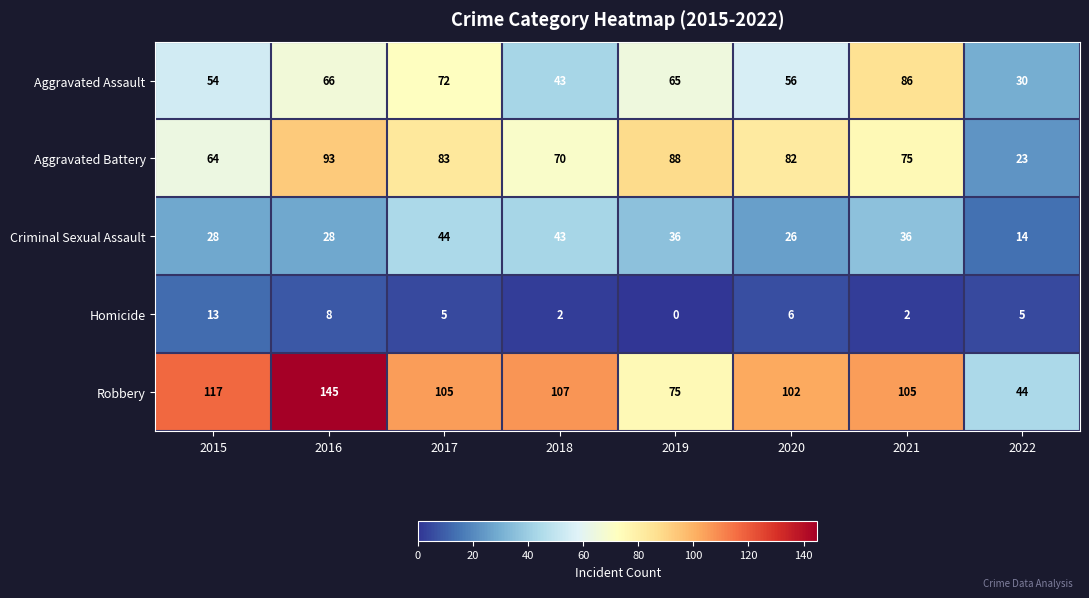

What is the spread (max minus min) of values at 2020?

96